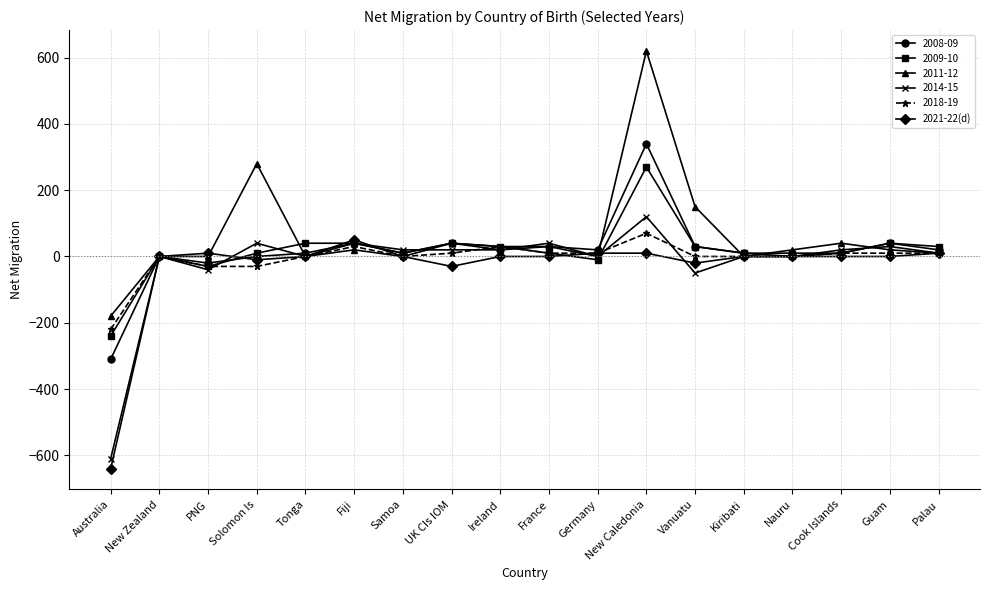

Which series has the widest spread of values?

2011-12